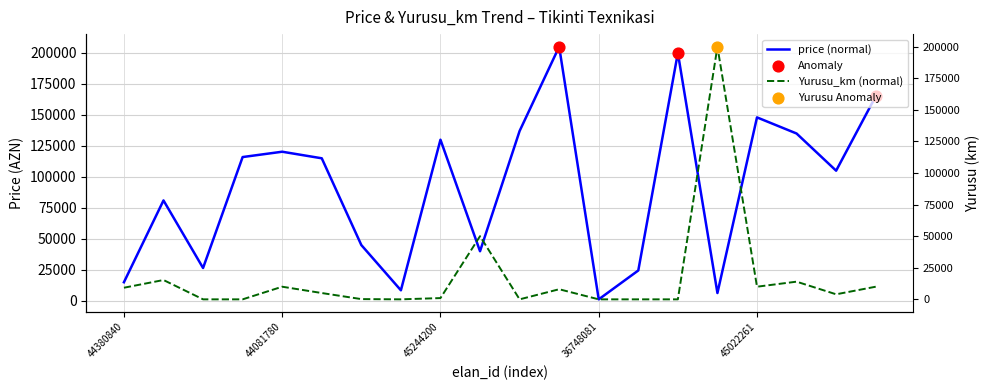

Which series contains the highest Y value?

price